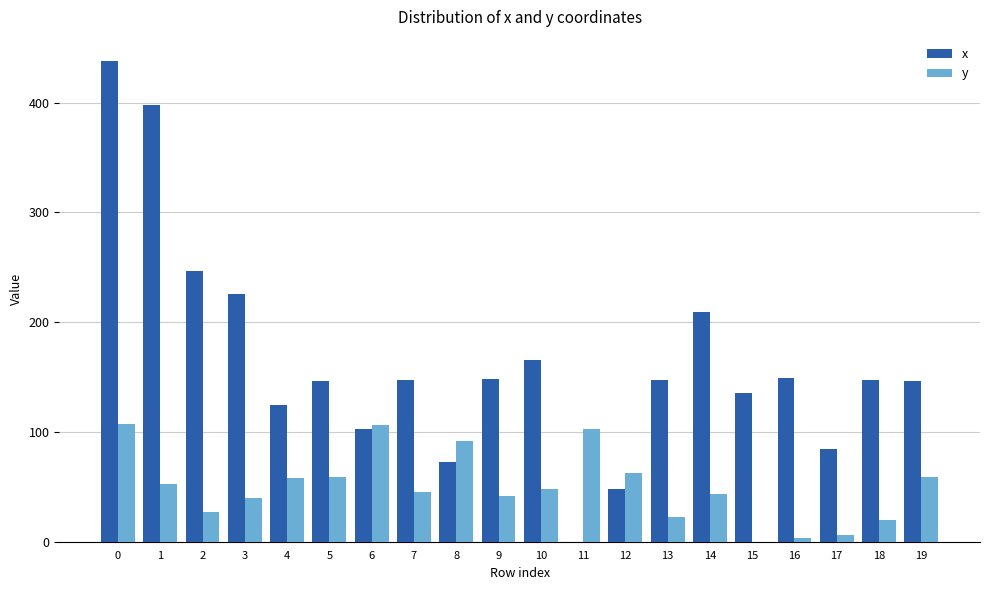

How many data points in y are above 47?

10